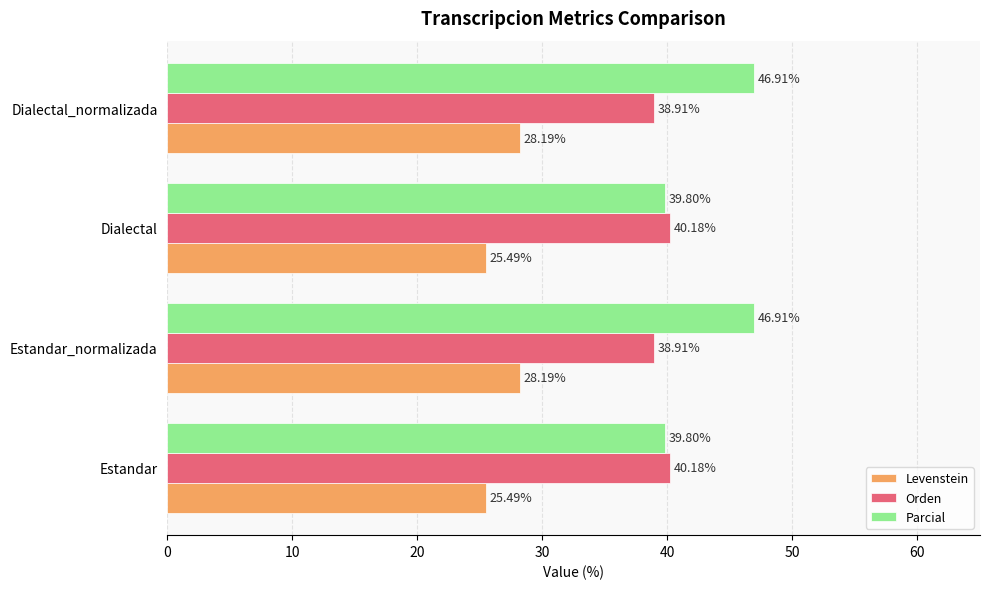

What is the difference between the second highest and minimum values in the Parcial series?

7.1